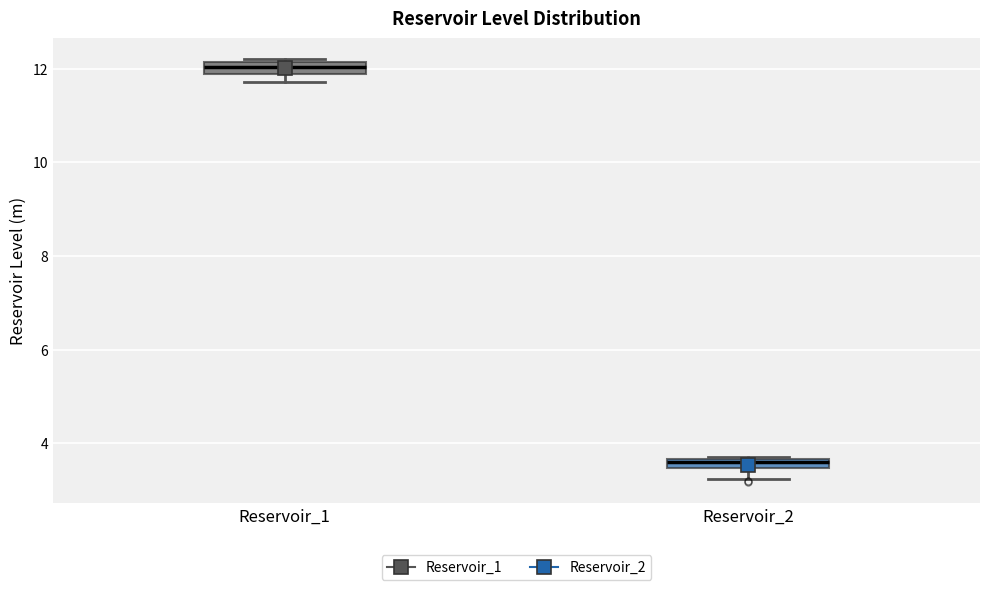

Where does the lower whisker of the box for Reservoir_2 end on the y-axis? The values are not printed on the chart, so give them approximately, as read against the axis.

3.2